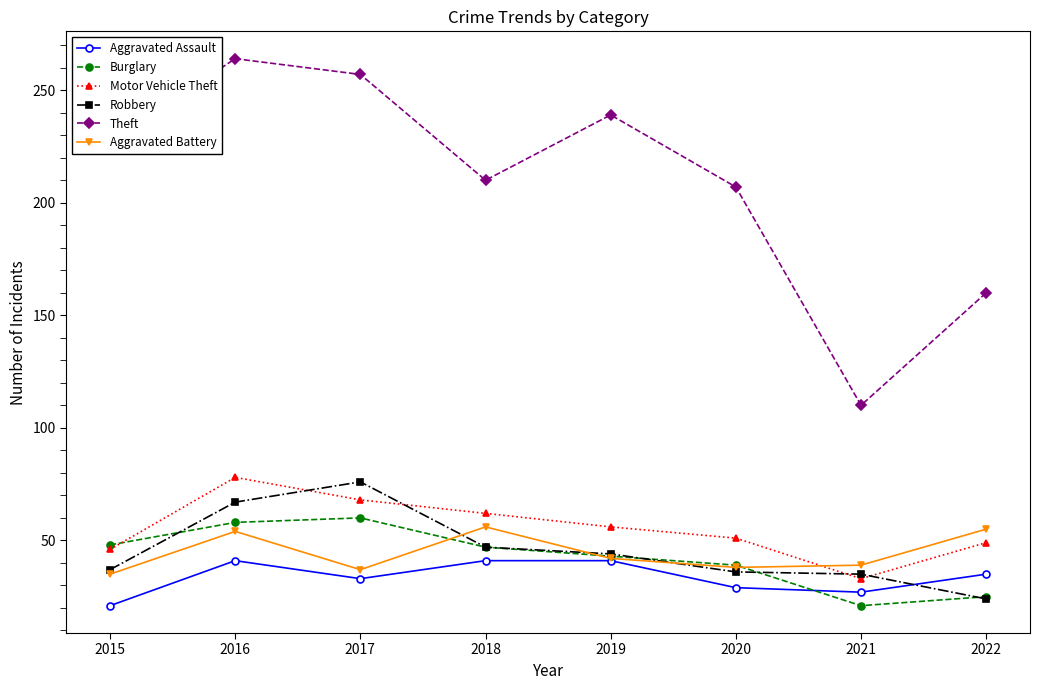

What is the average value of the Burglary series?

43